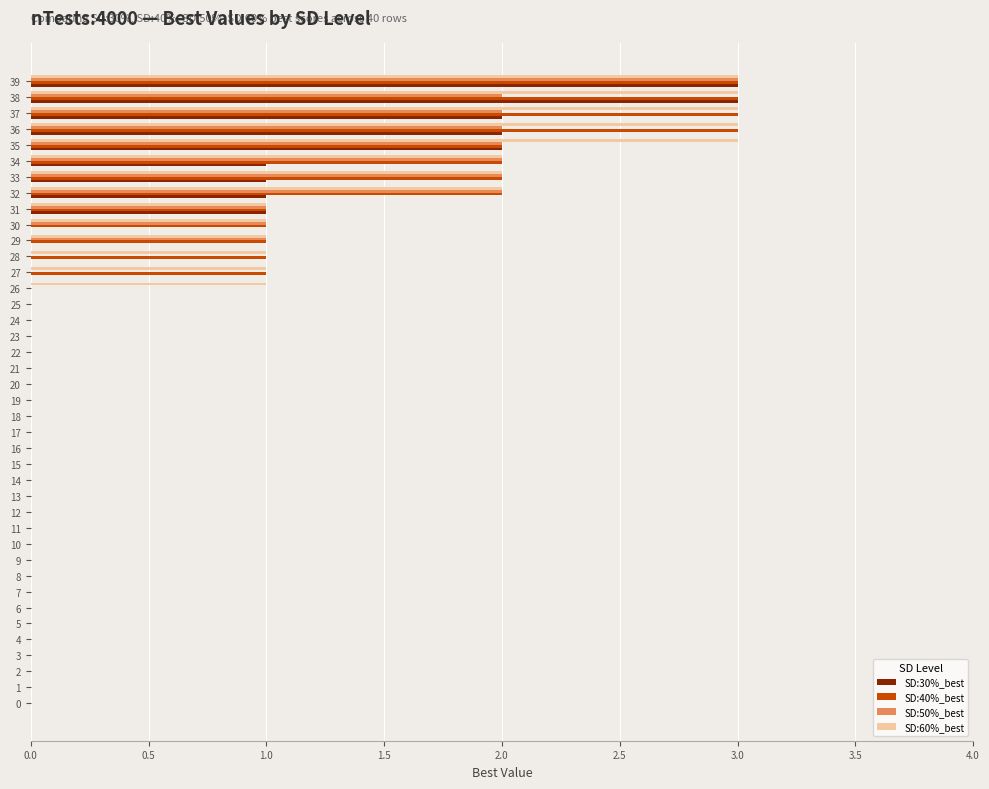

What is the highest value of the SD:30%_best series?

3